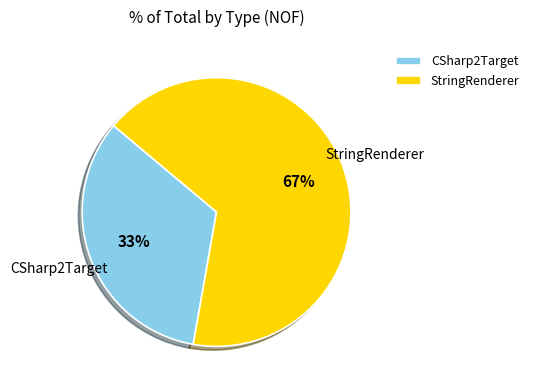

To the nearest percent, what is the average slice percentage?

50%